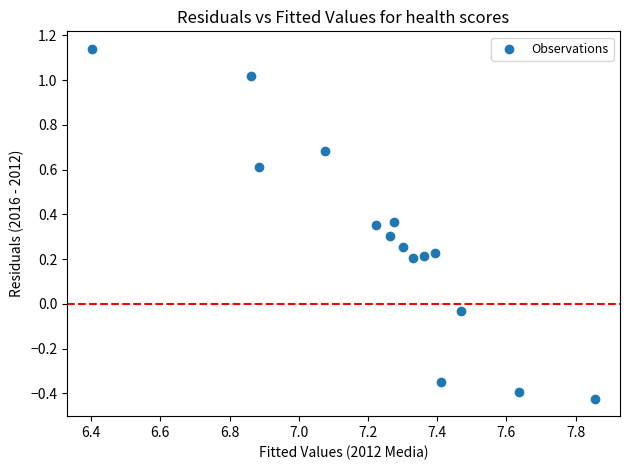

What is the range of Y values (max minus min)?

1.6